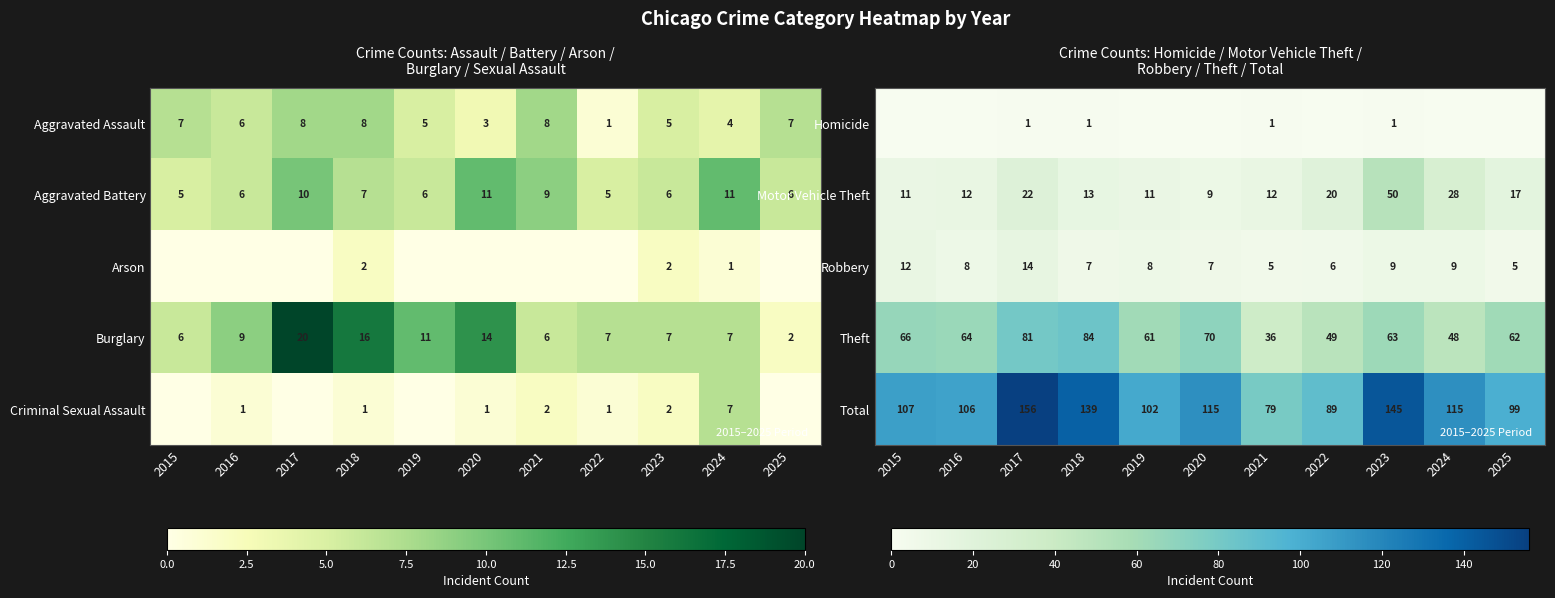

What is the sum of the Theft values at 2017 and 2022?

130